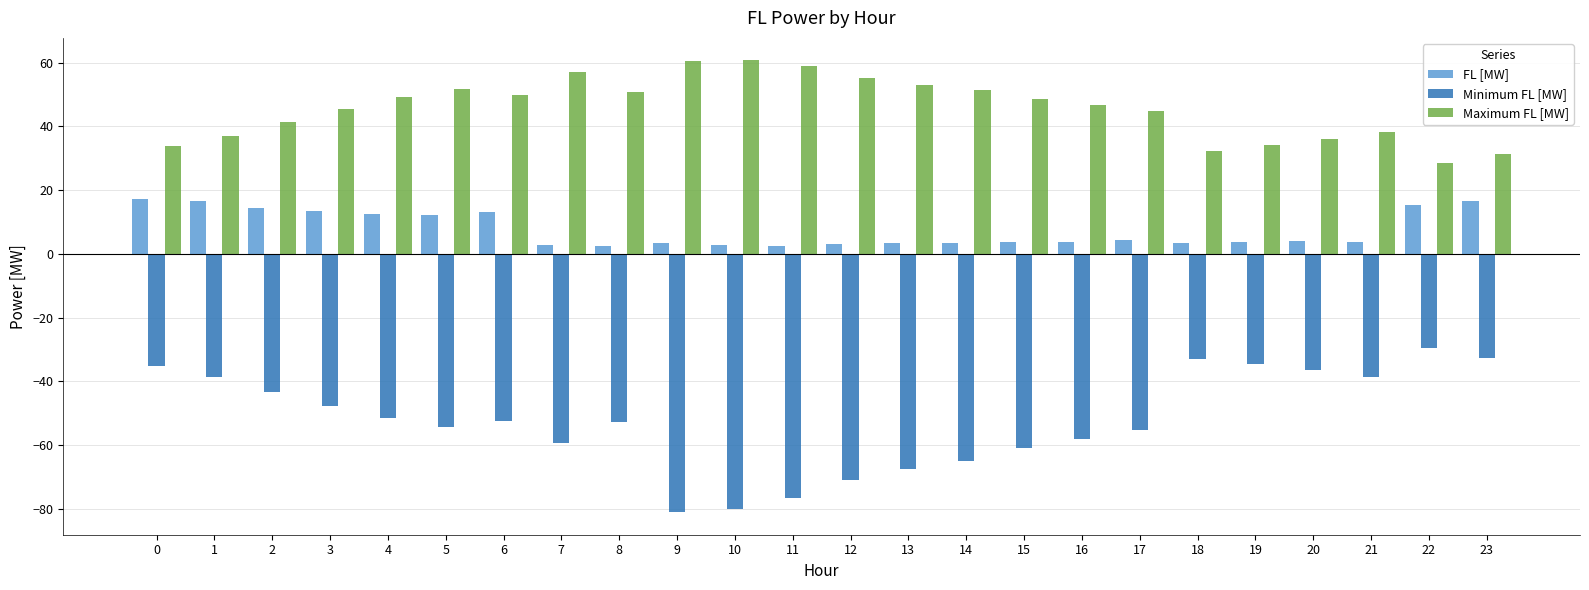

List the series in order of their peak value, lowest first.

Minimum FL [MW], FL [MW], Maximum FL [MW]